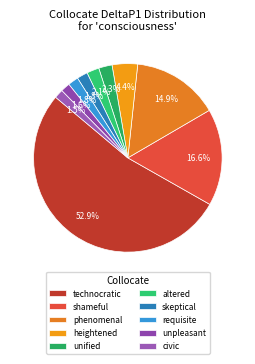

How many segments does this pie chart have?

10